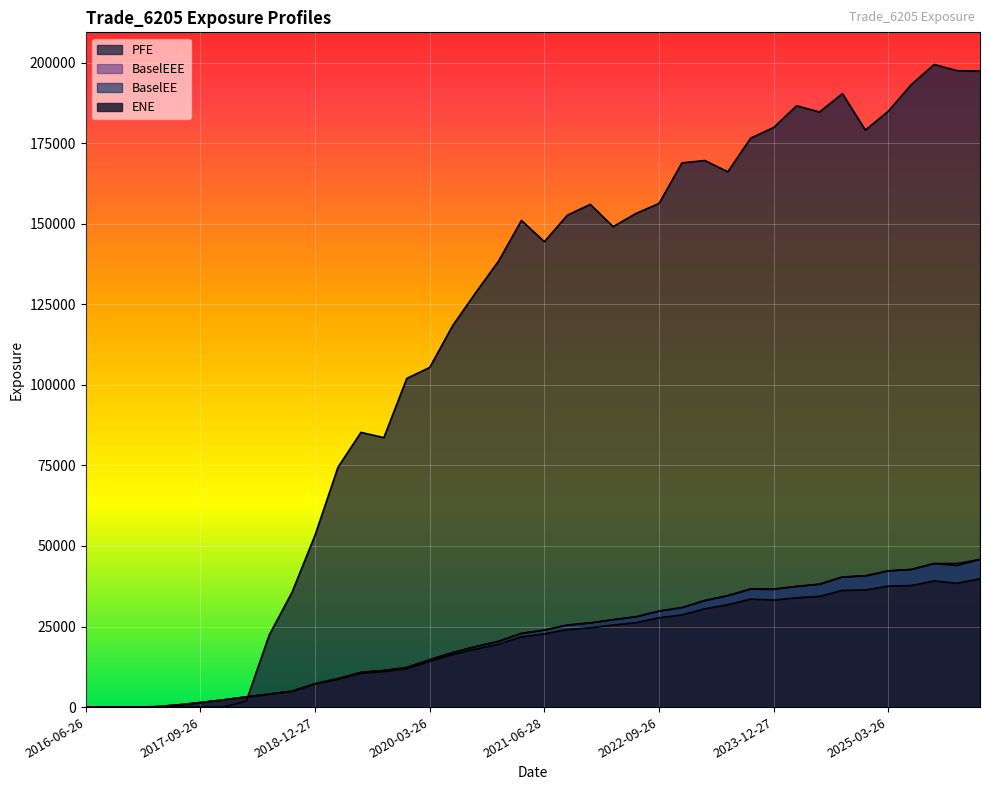

Where is the first local maximum for ENE?

2023-09-26